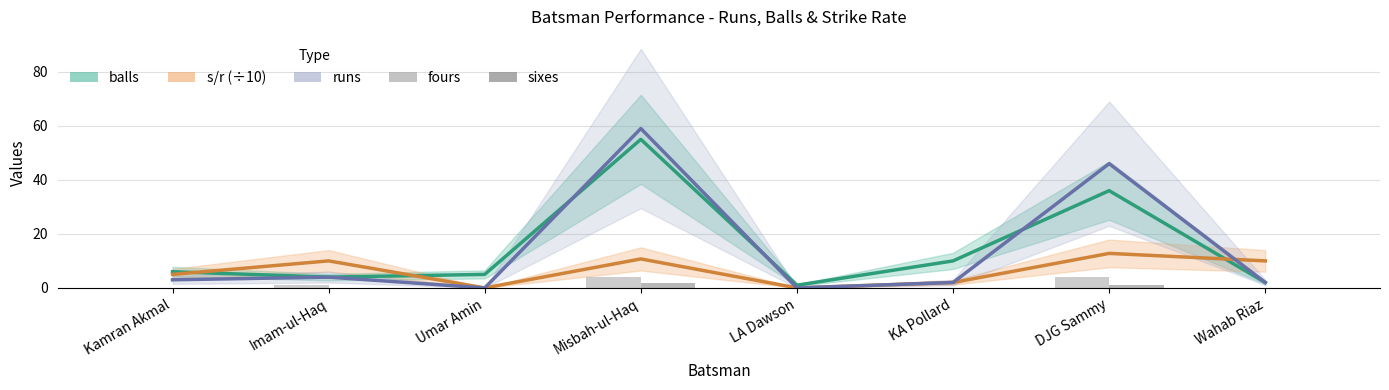

The runs series shows 2.0 at Wahab Riaz. True or false?

True